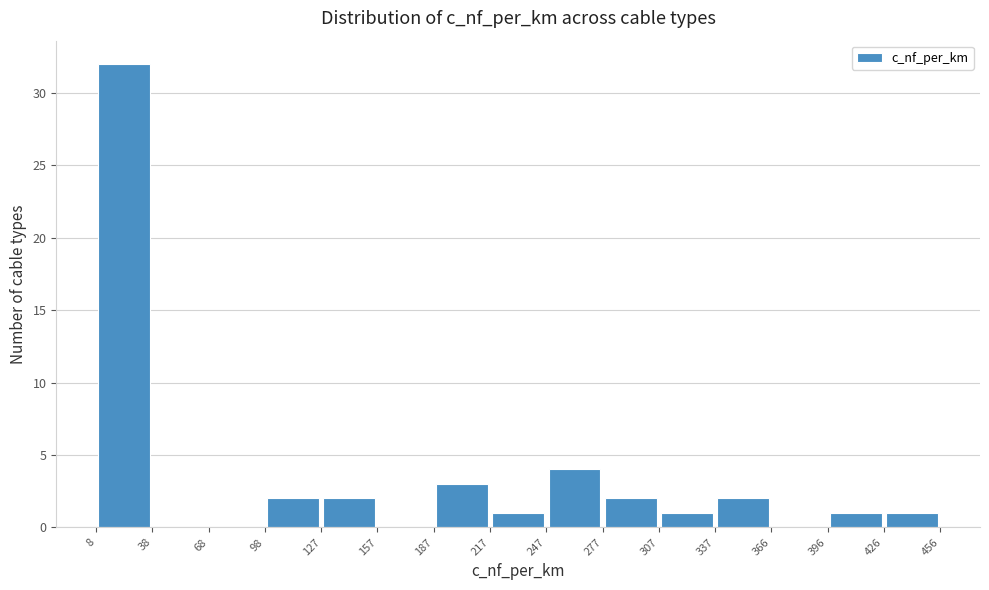

Reading left to right, list every bar in this chart as the range it spans on the x-axis followed by its height. The values are not printed on the chart, so give them approximately, as read against the axis.

8 to 38: 32
38 to 68: 0
68 to 98: 0
98 to 127: 2
127 to 157: 2
157 to 187: 0
187 to 217: 3
217 to 247: 1
247 to 277: 4
277 to 307: 2
307 to 337: 1
337 to 366: 2
366 to 396: 0
396 to 426: 1
426 to 456: 1